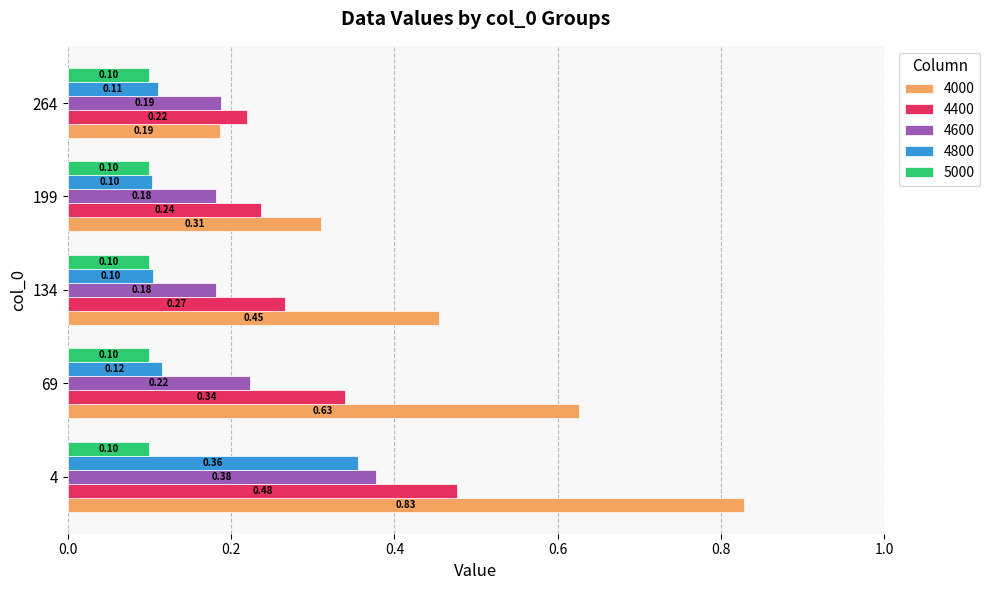

The value of 4800 at 264 is 0.1. True or false?

True